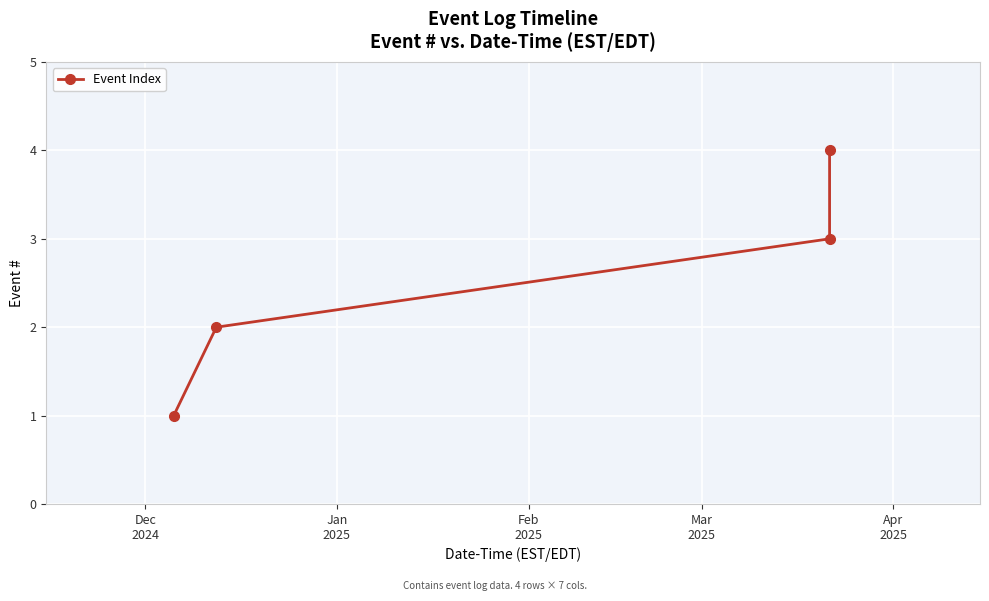

How many series are shown in this chart?

1